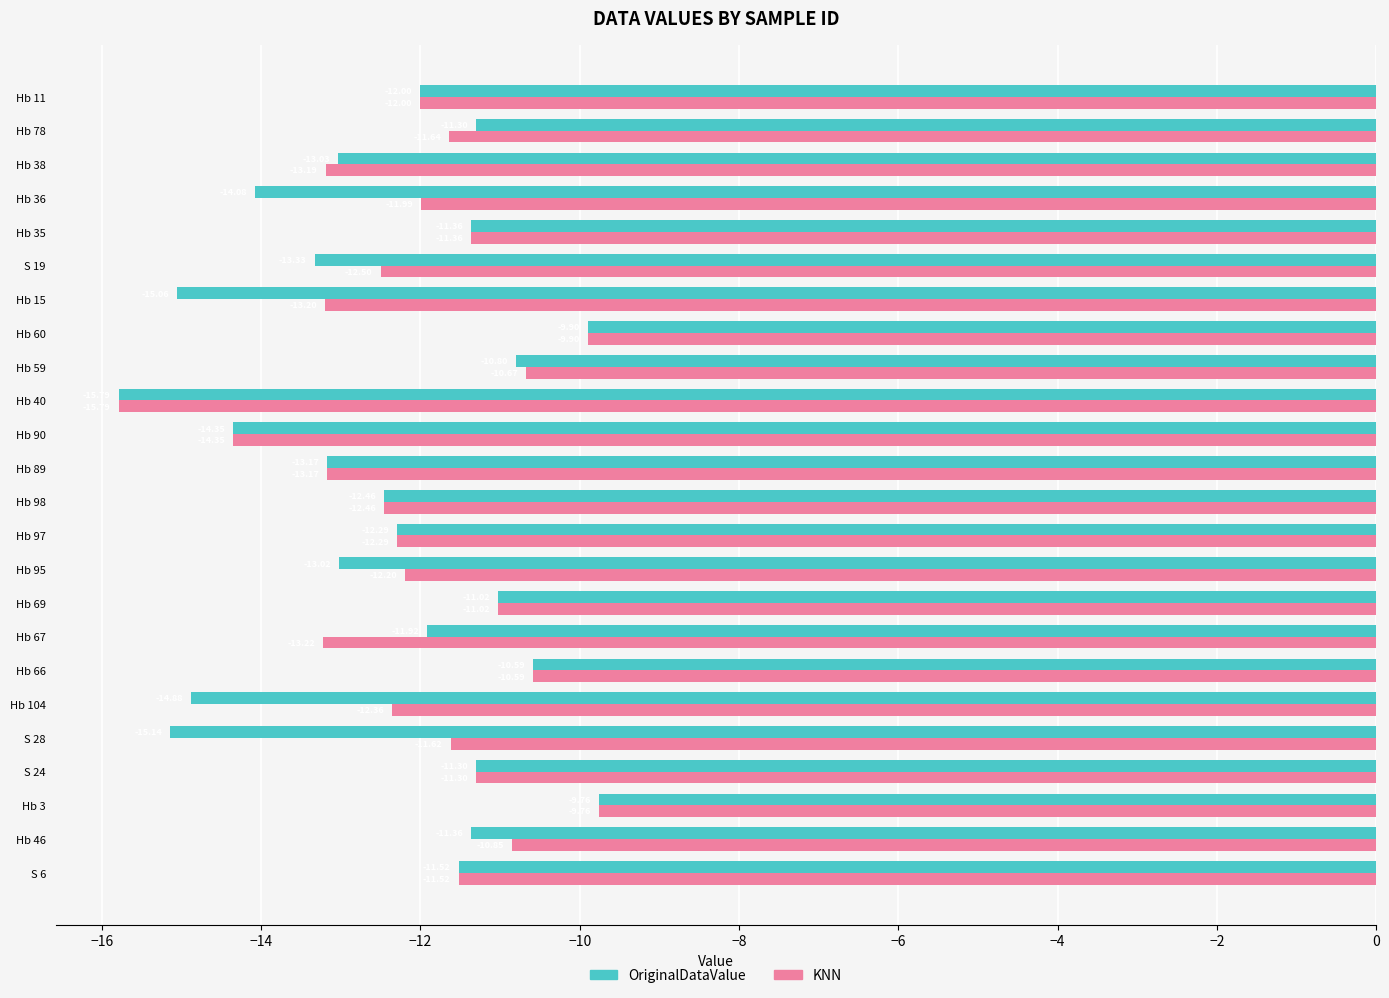

What are all the series names shown in the legend?

OriginalDataValue, KNN